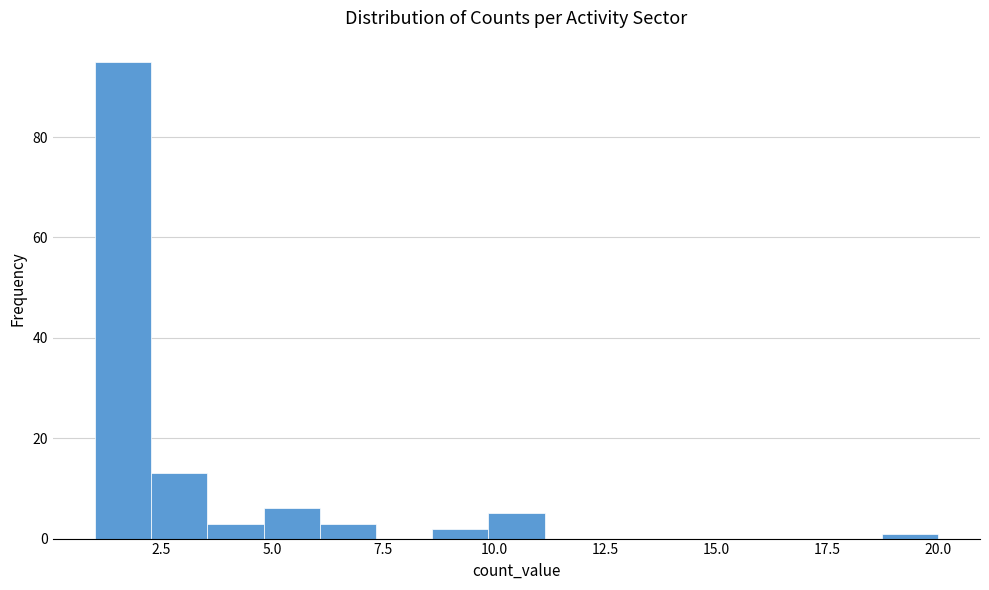

Read against the x-axis, roughly where is the centre of the tallest bar?

1.5